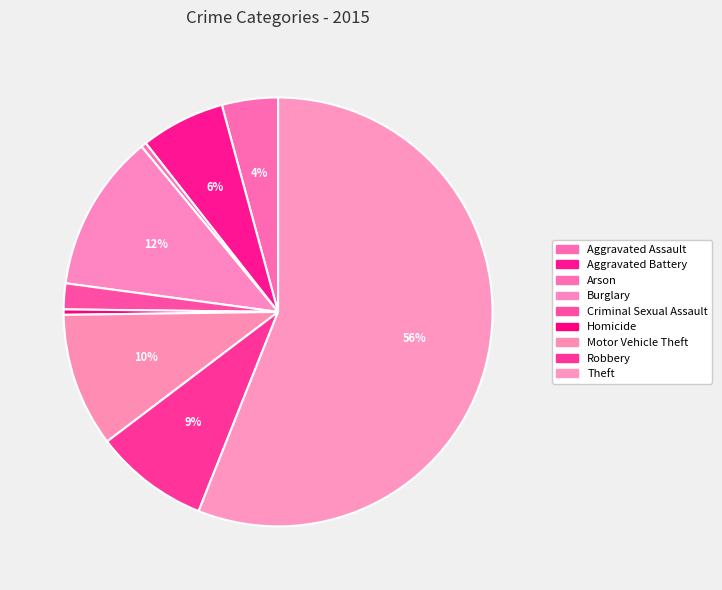

How many slices are in this pie chart?

9